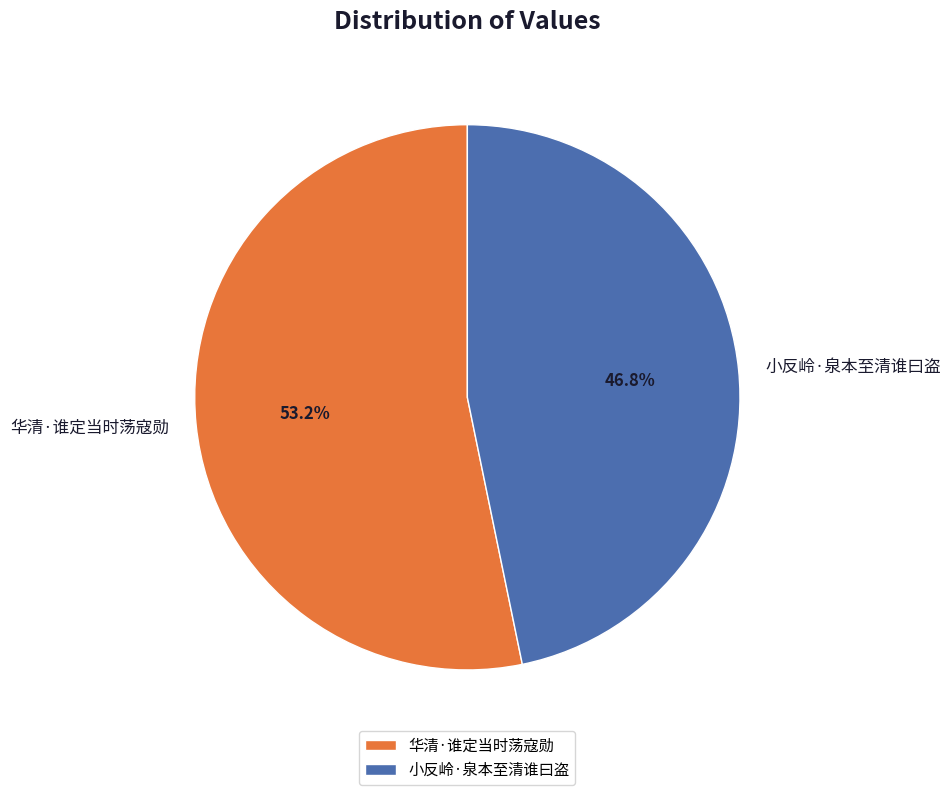

Which slice is the smallest?

小反岭·泉本至清谁曰盗